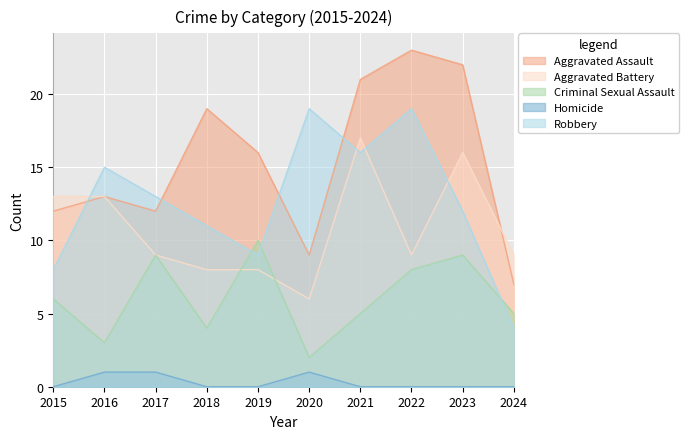

Where is the first local minimum for Robbery?

2019